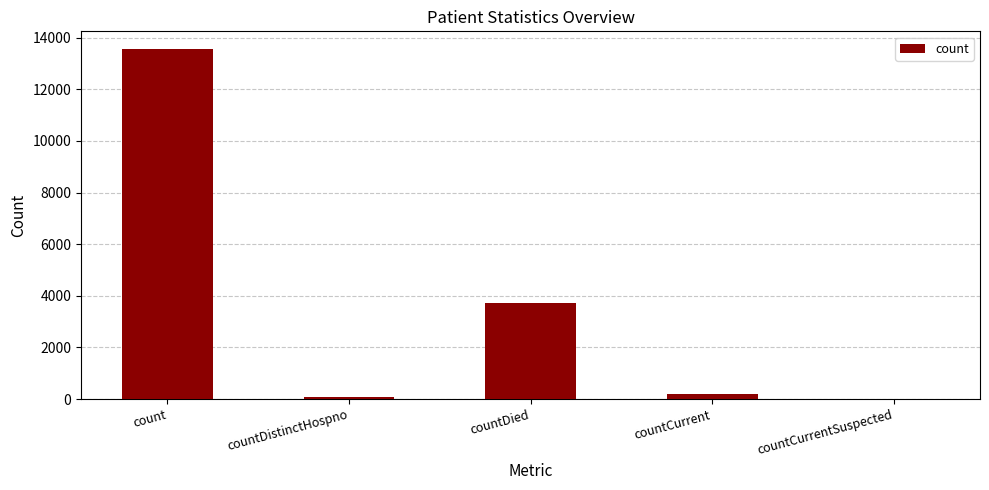

Are the bars horizontal?

No